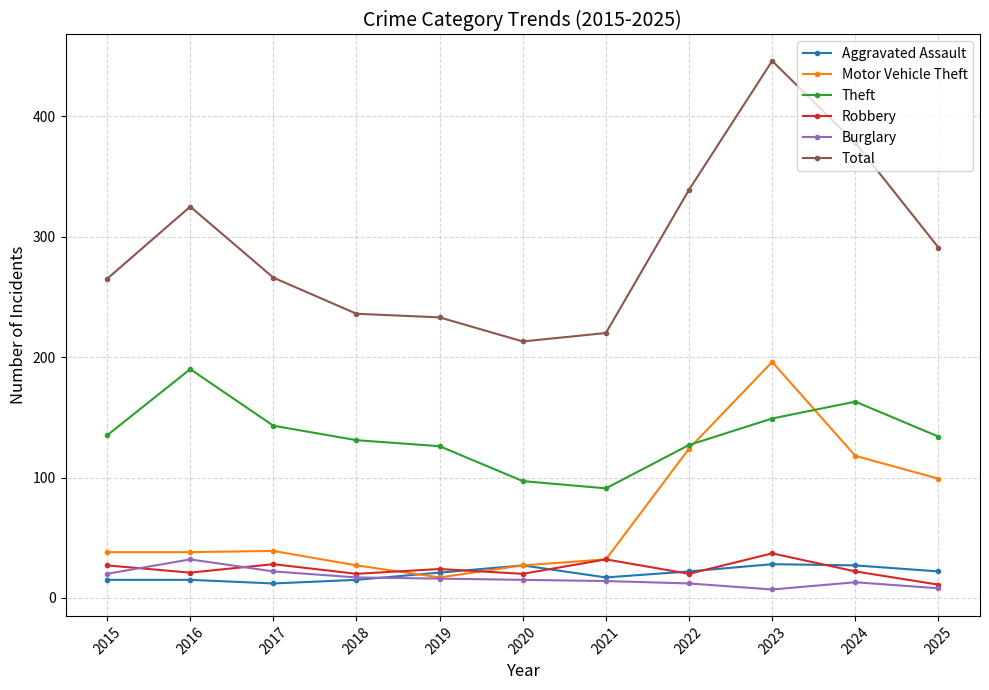

Is it true that Theft equals 88 at 2018?

False